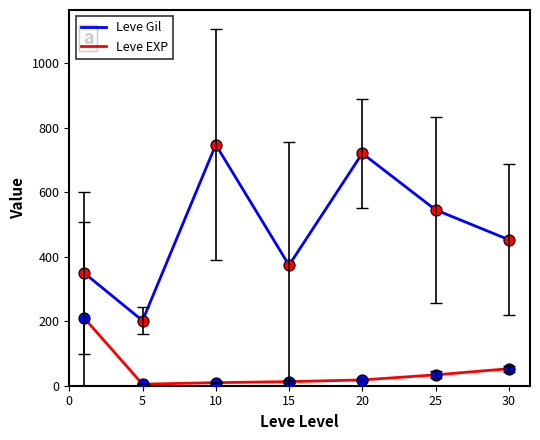

What is the lowest value of the Leve Gil series?

201.7